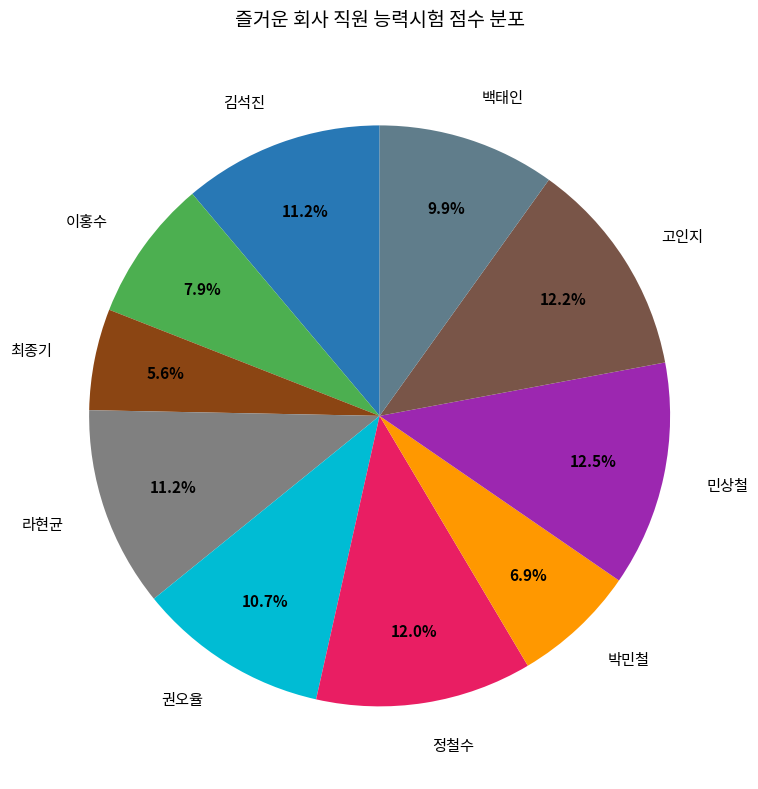

Which category has the smallest portion of the pie?

최종기